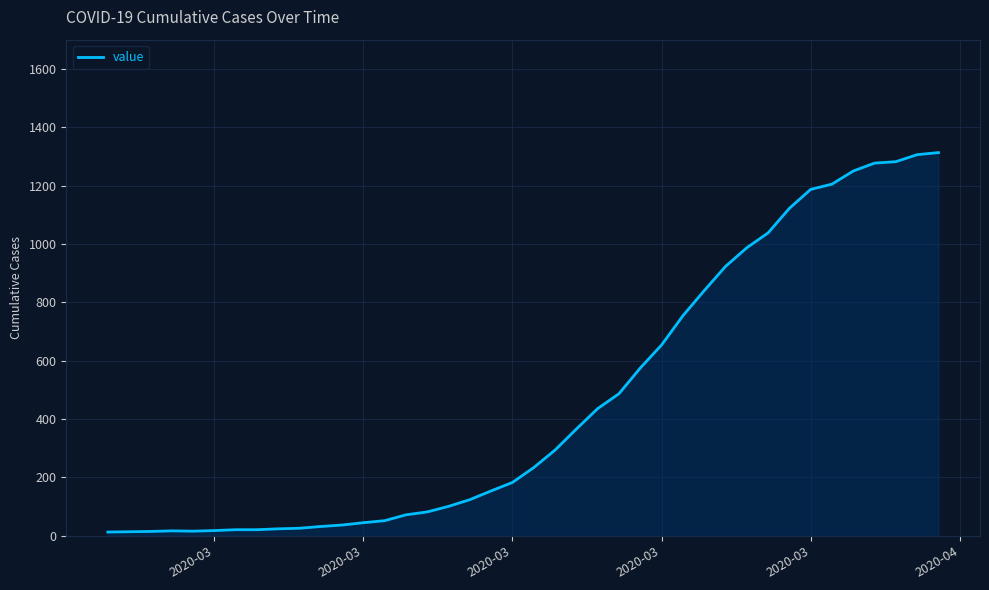

What is the difference between the maximum and minimum values?

1300